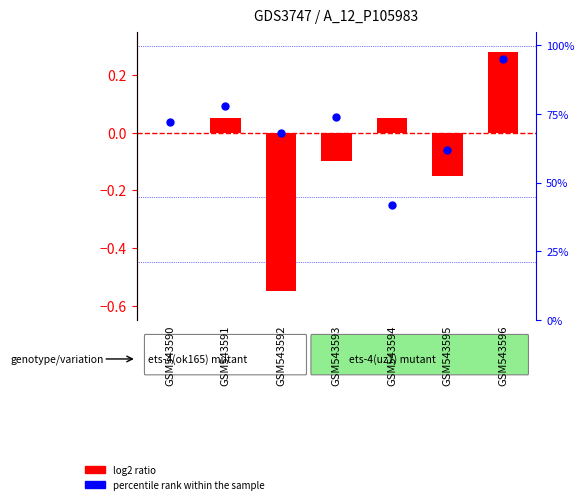

What is the total value across all series at GSM543592?

67.5